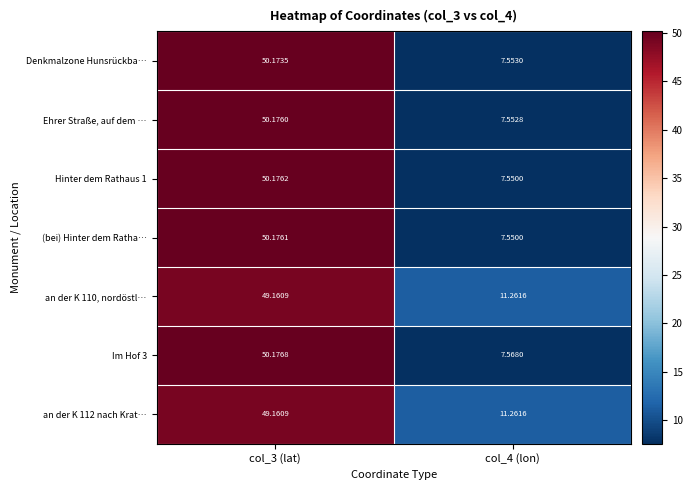

How many categories are shown in the chart?

2